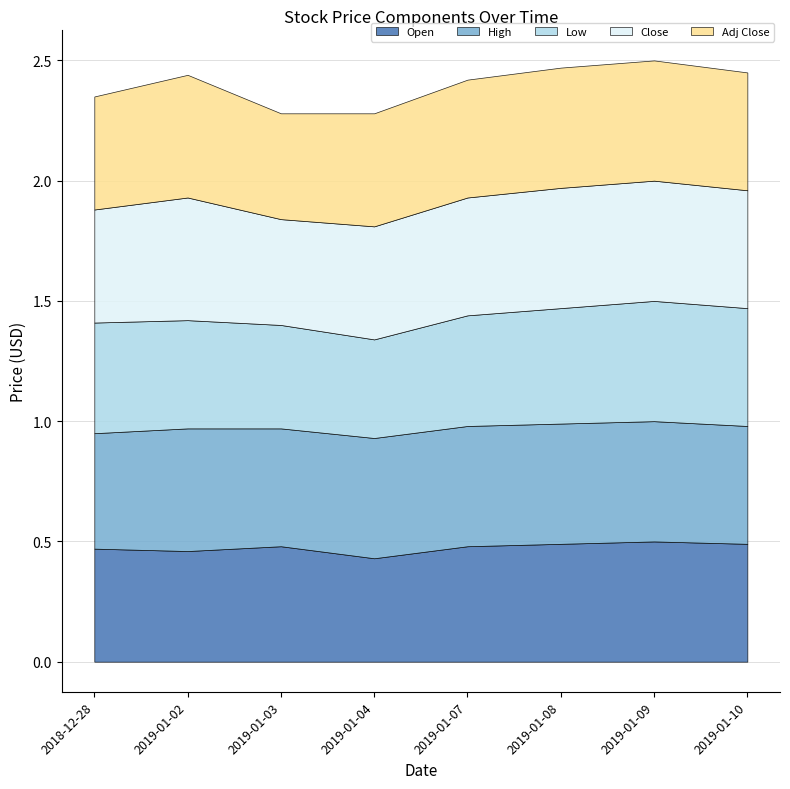

Does the chart have visible grid lines?

Yes